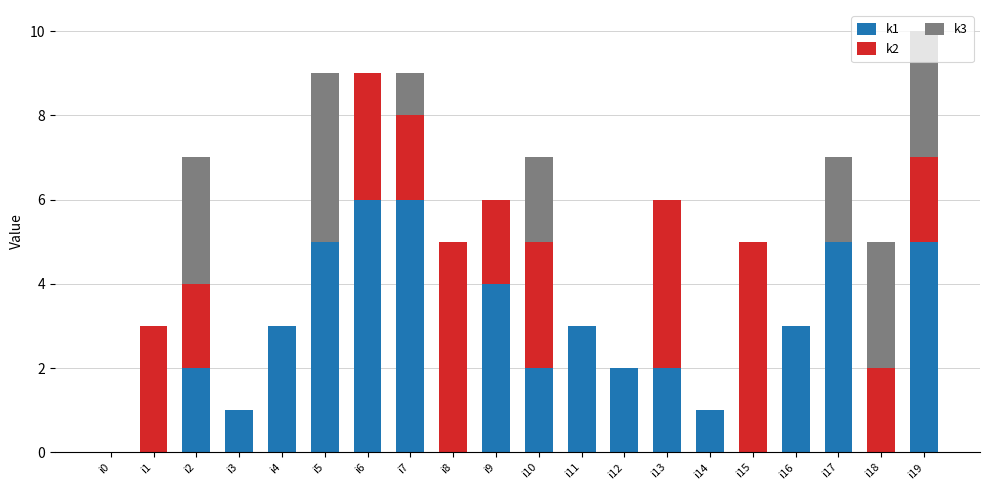

Is it true that k1 equals -2 at i0?

False